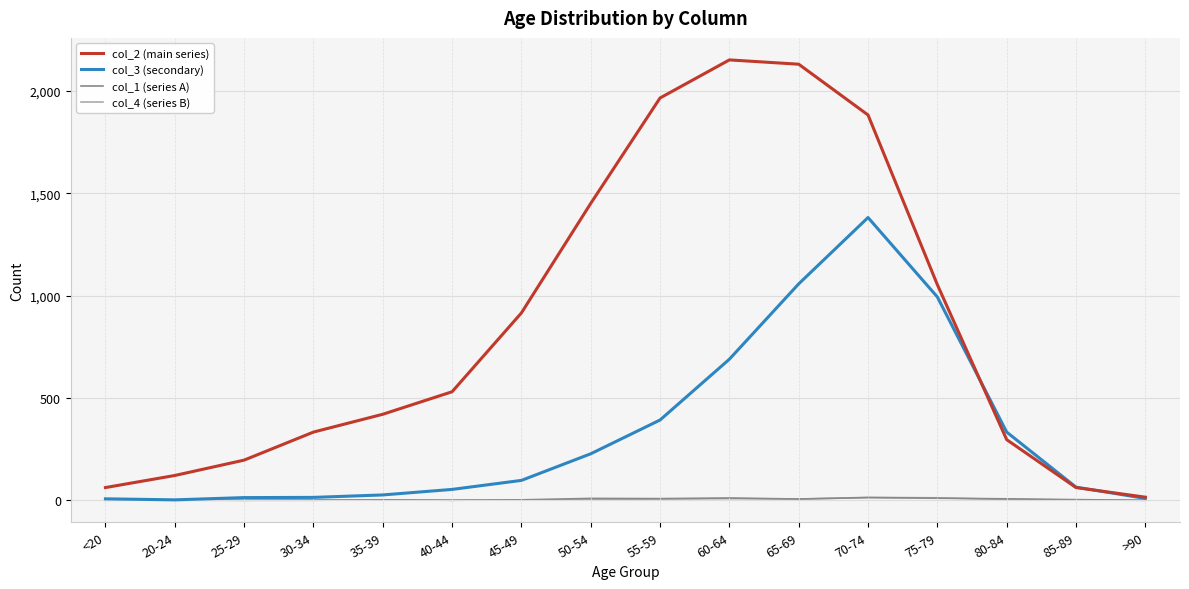

Is it true that col_2 (main series) equals 335 at 45-49?

False